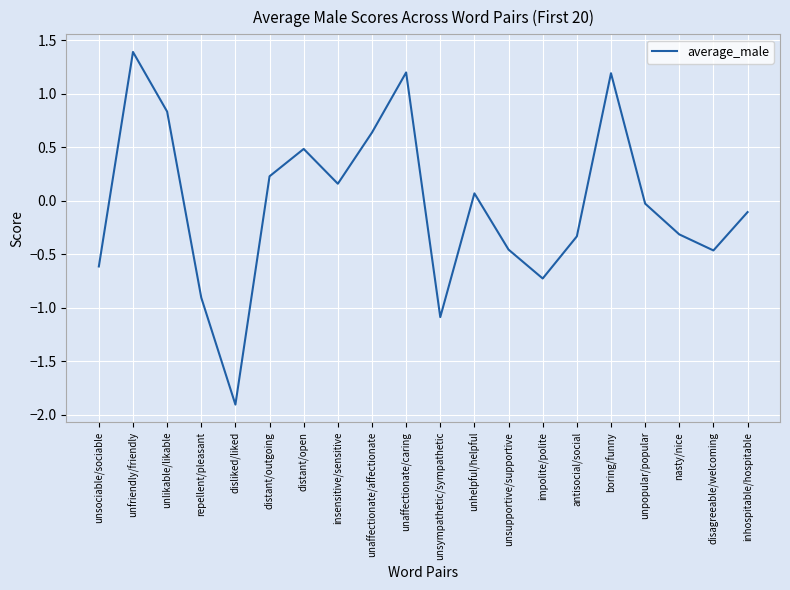

Is this an area chart (filled region under the line)?

No